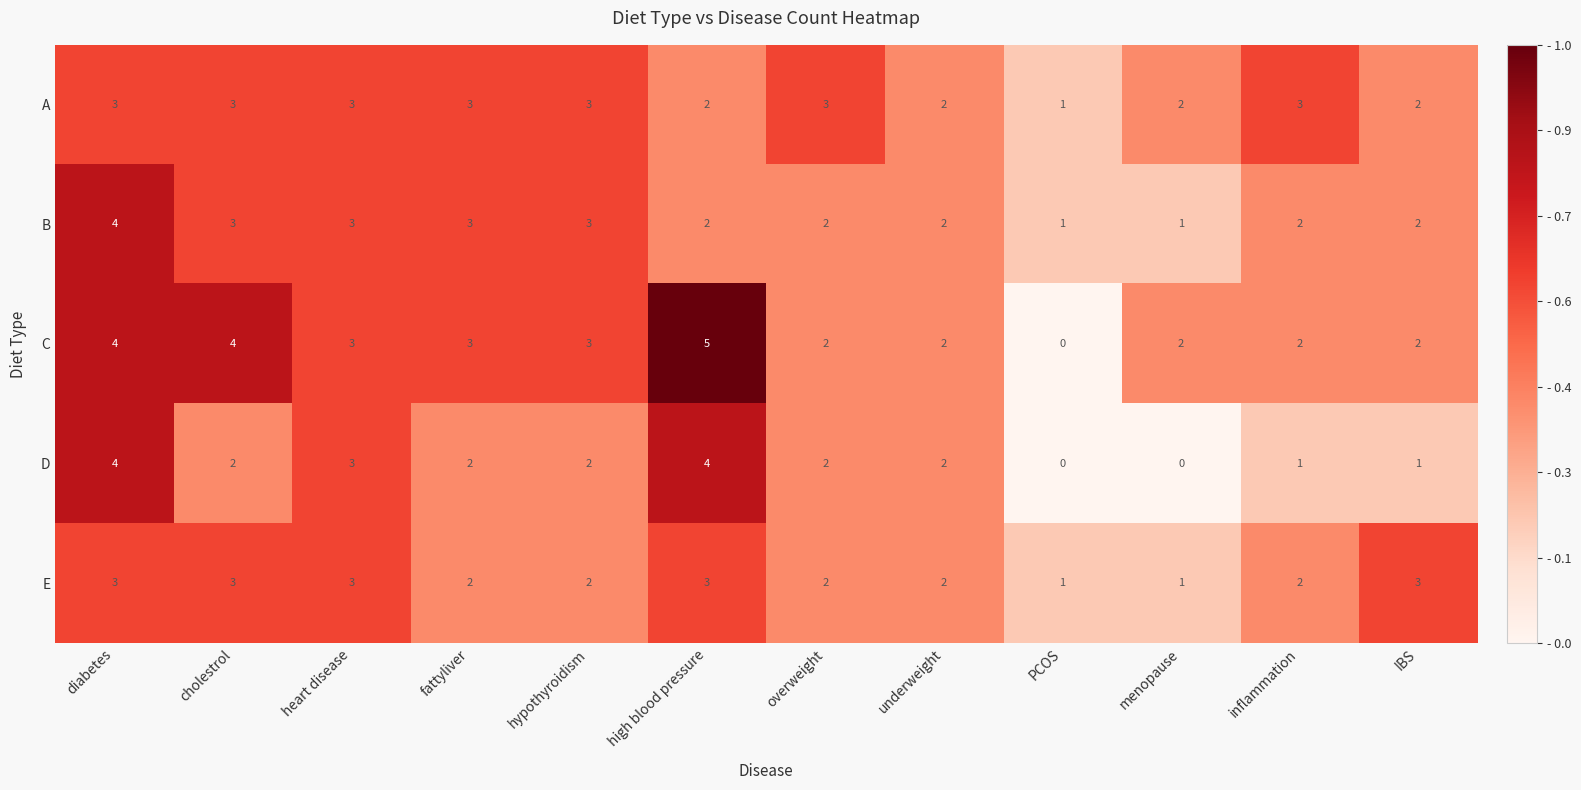

Count the C values in the range 2 to 4.

10